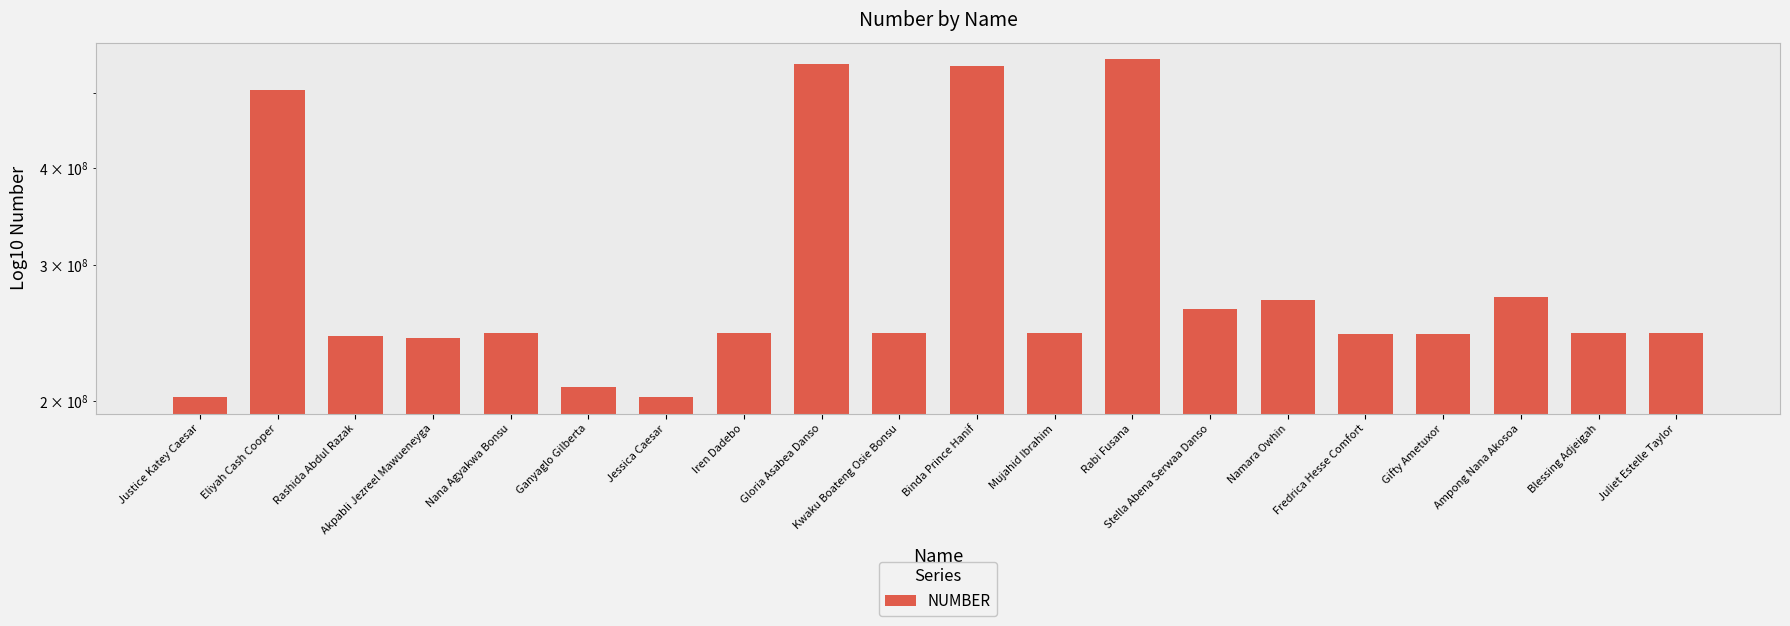

Rank the categories by value from highest to lowest.

Rabi Fusana, Gloria Asabea Danso, Binda Prince Hanif, Eliyah Cash Cooper, Ampong Nana Akosoa, Namara Owhin, Stella Abena Serwaa Danso, Iren Dadebo, Nana Agyakwa Bonsu, Kwaku Boateng Osie Bonsu, Blessing Adjeigah, Mujahid Ibrahim, Juliet Estelle Taylor, Gifty Ametuxor, Fredrica Hesse Comfort, Rashida Abdul Razak, Akpabli Jezreel Mawueneyga, Ganyaglo Gilberta, Justice Katey Caesar, Jessica Caesar